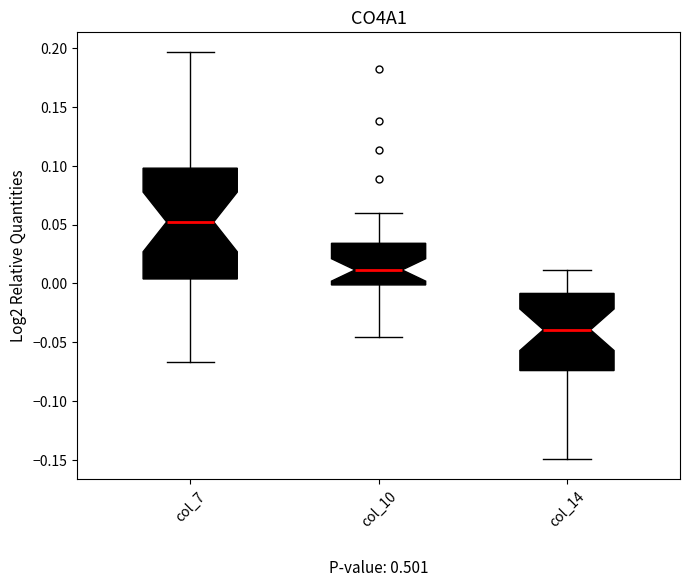

Which box is the tallest, from its lower edge to its upper edge?

col_7